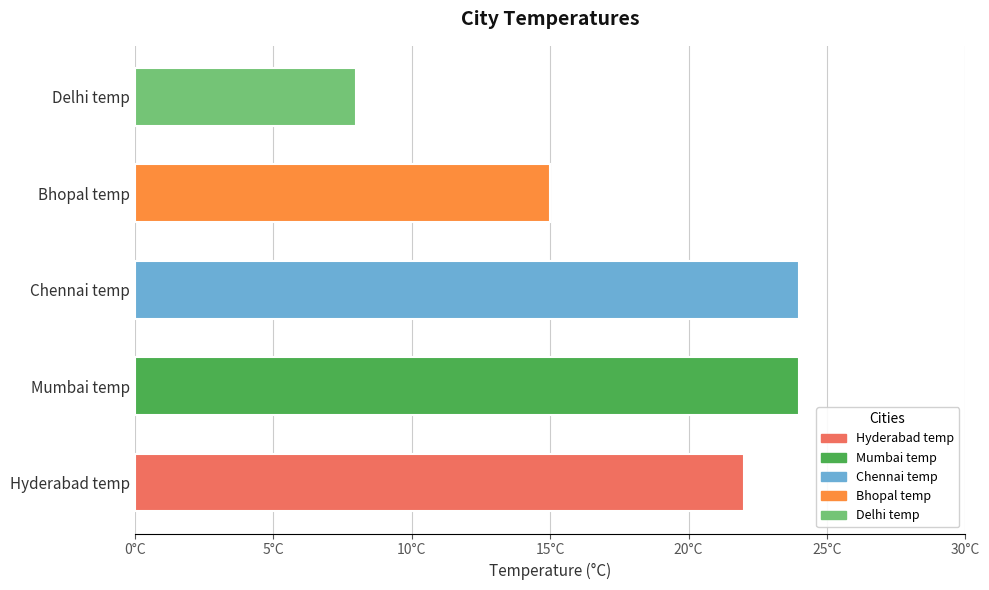

Are the bars horizontal?

Yes